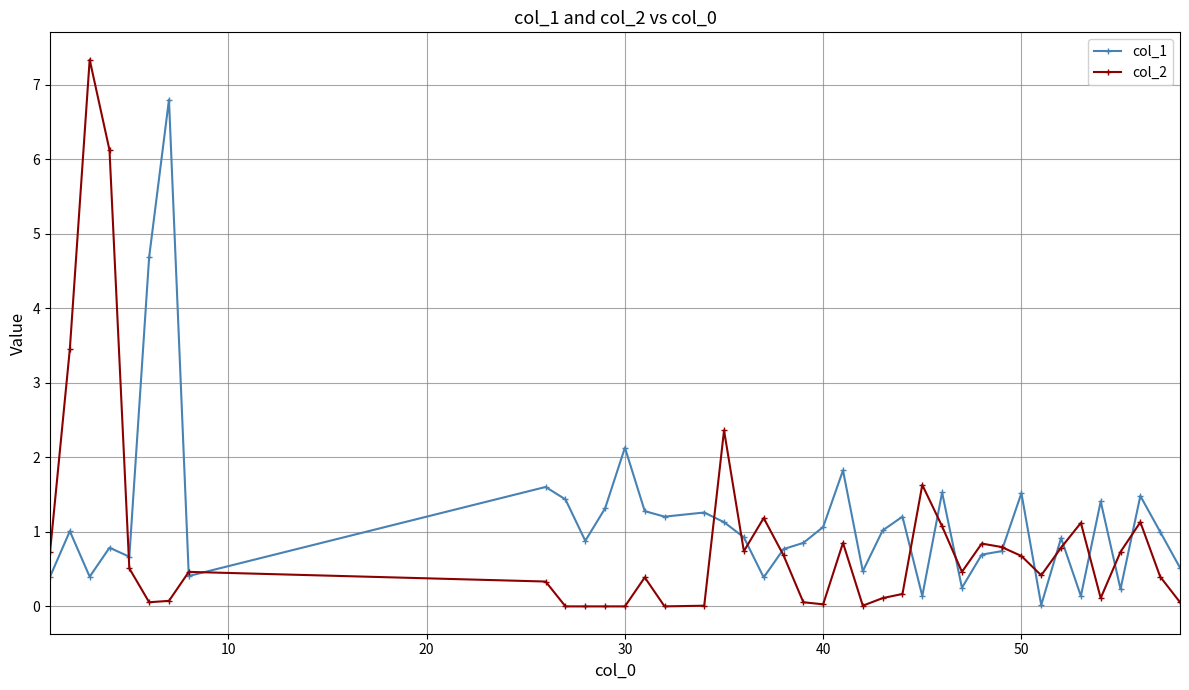

True or false: col_1 has more than 1 points higher than both neighbors.

True